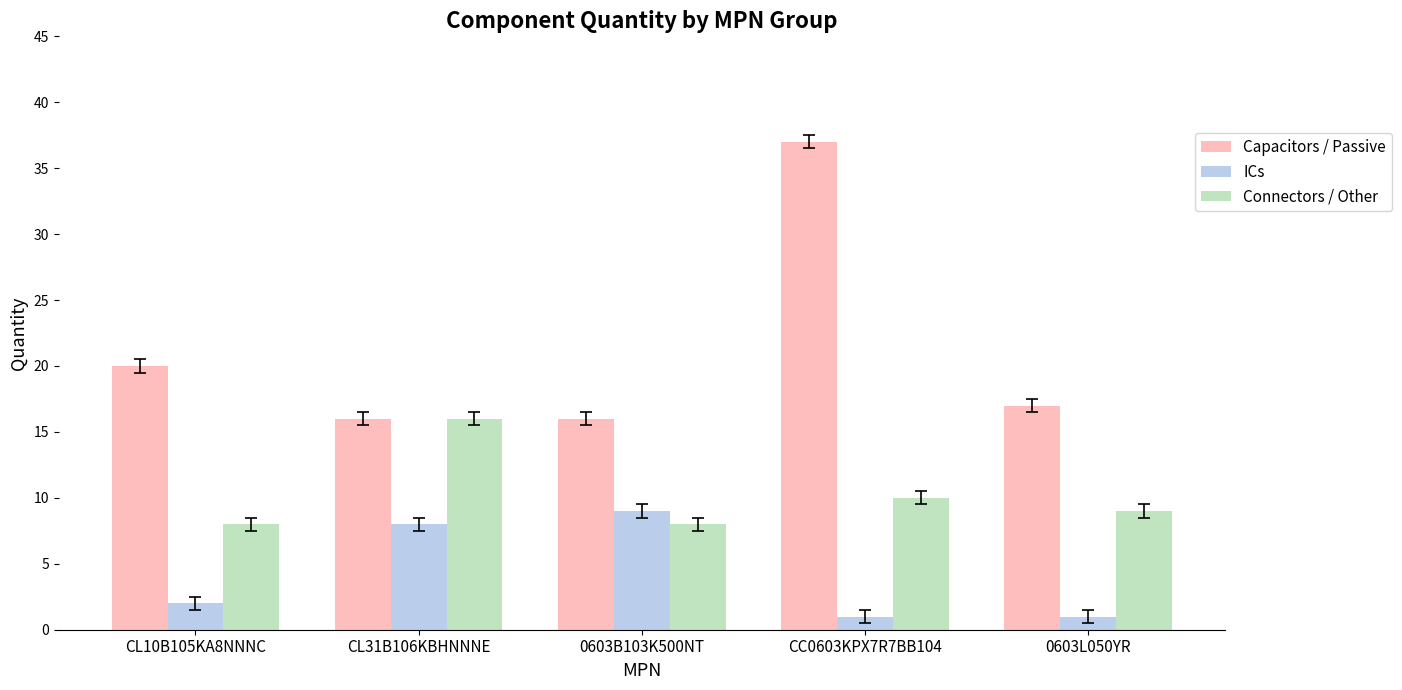

The value of Connectors / Other at CC0603KPX7R7BB104 is 10. True or false?

True